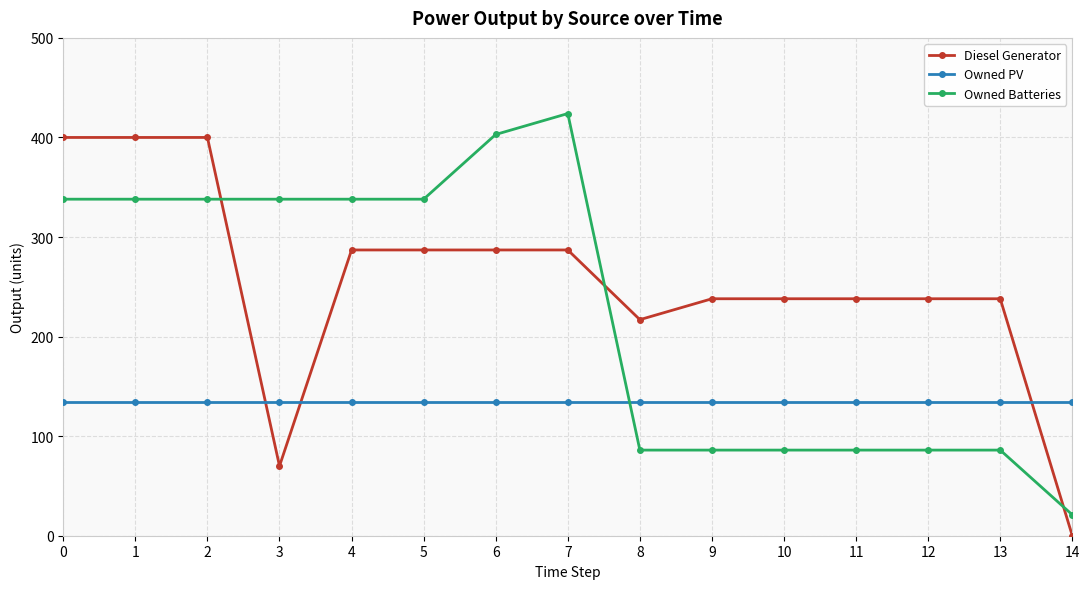

List the series in order of their overall mean, highest first.

Diesel Generator, Owned Batteries, Owned PV